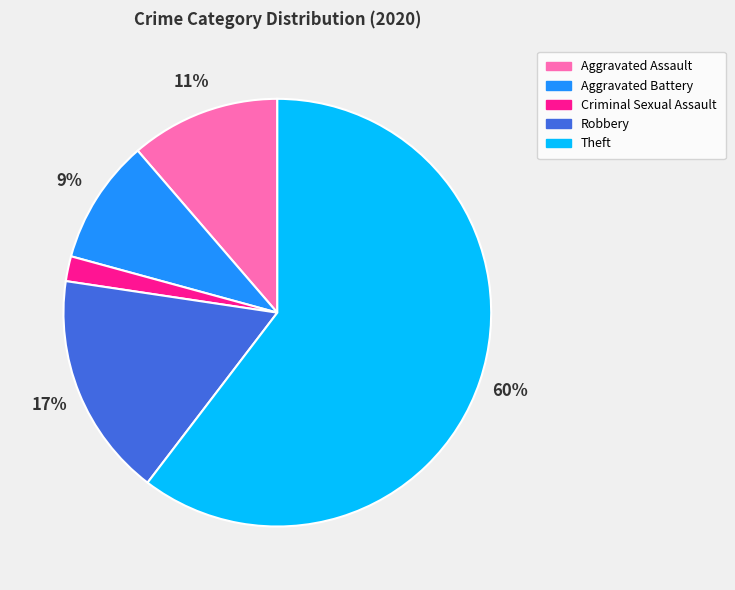

To the nearest percent, what portion does Criminal Sexual Assault represent?

2%